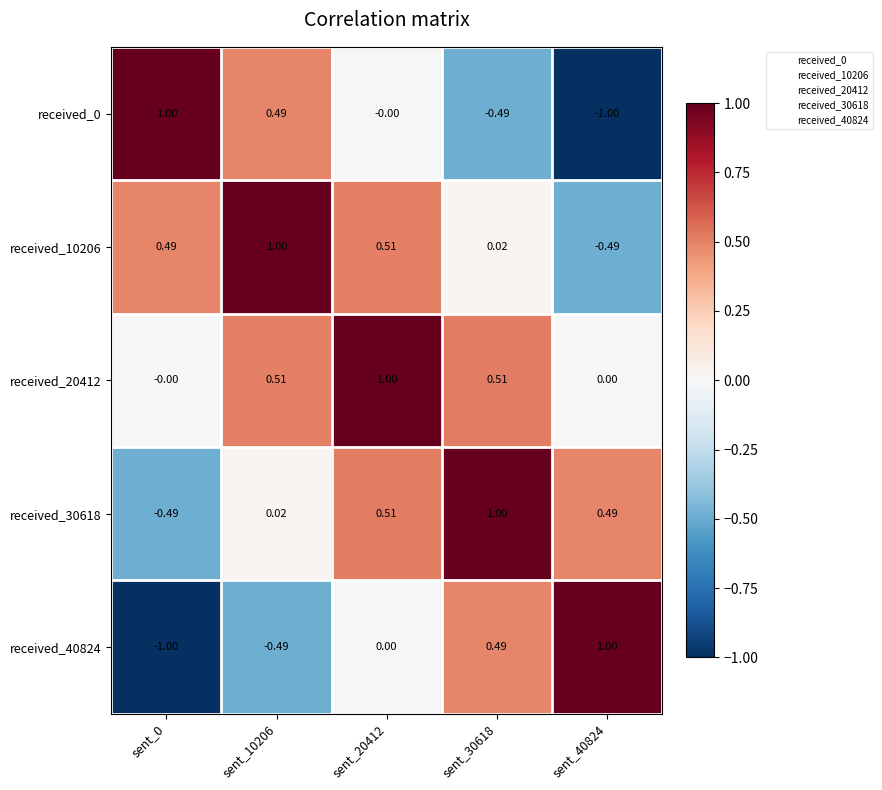

What is the smallest value displayed?

-1.0